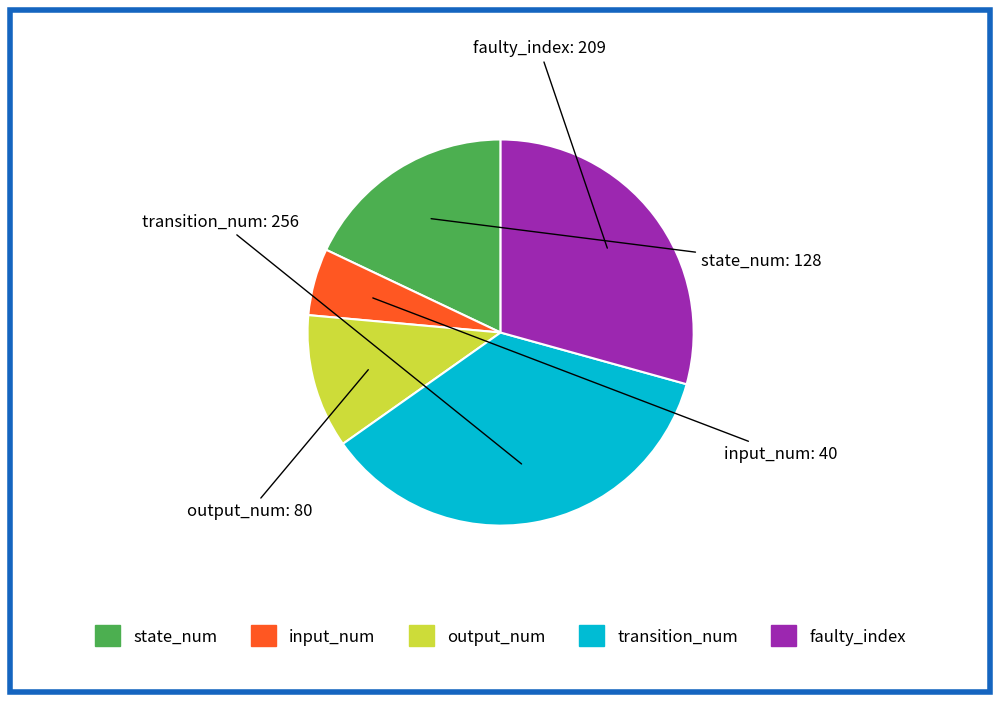

Is there any slice that represents more than half of the pie?

No